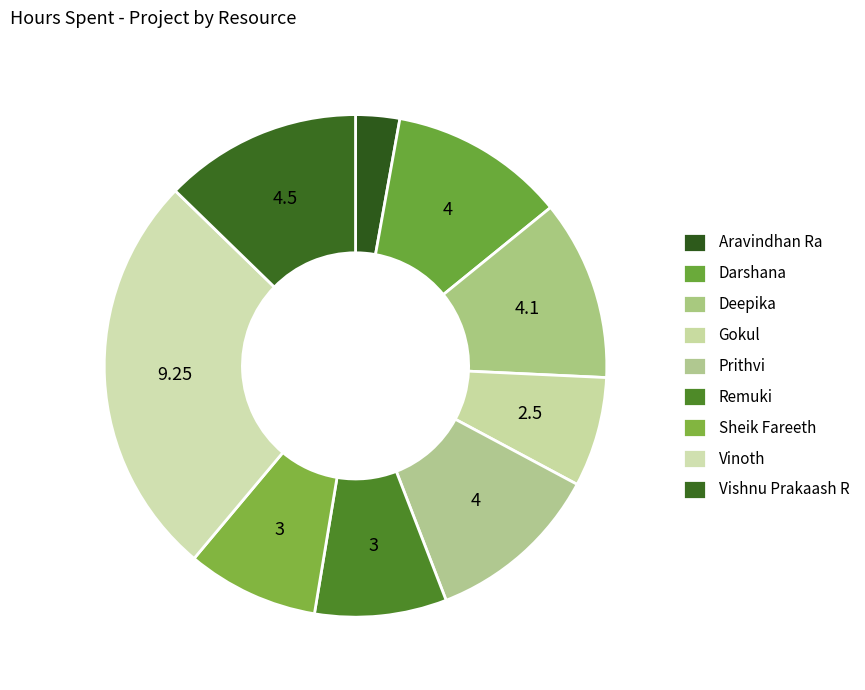

How many slices are in this pie chart?

9